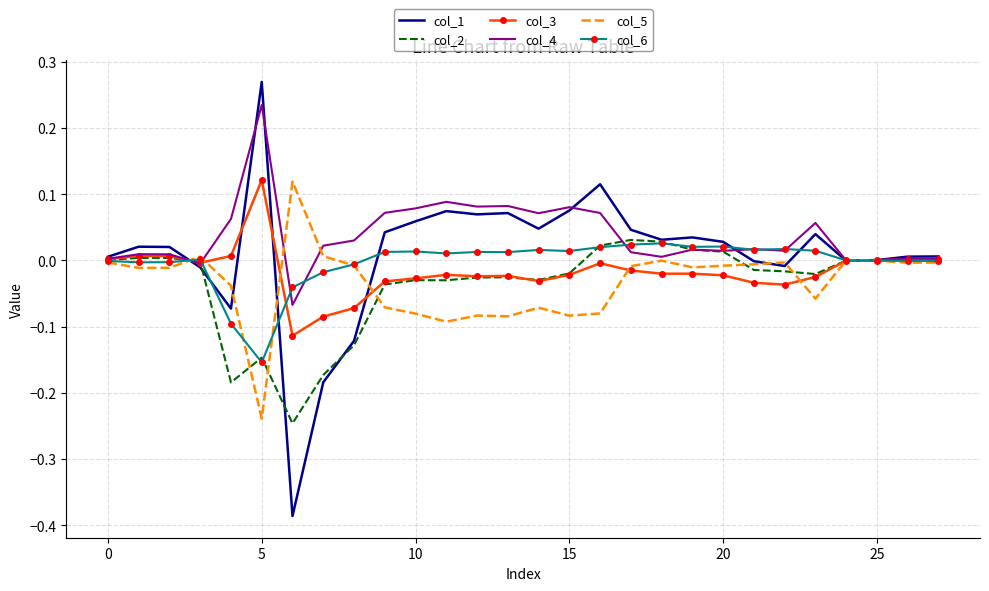

Which series has the largest range (max minus min)?

col_1